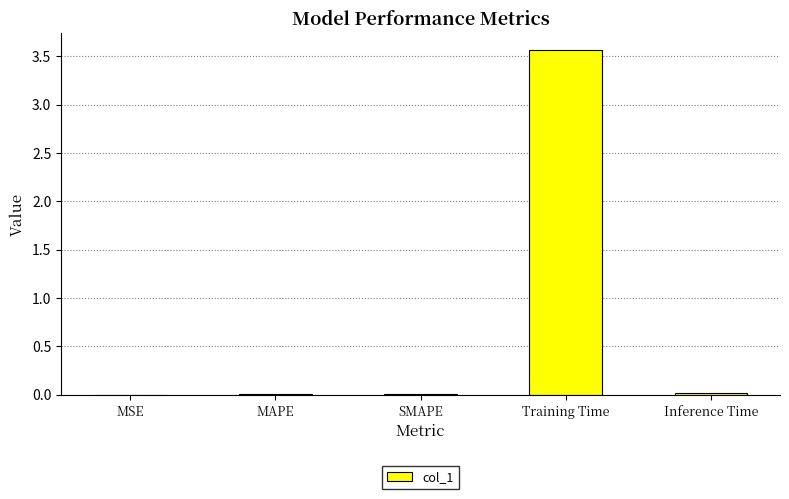

What is the sum of all values?

3.6